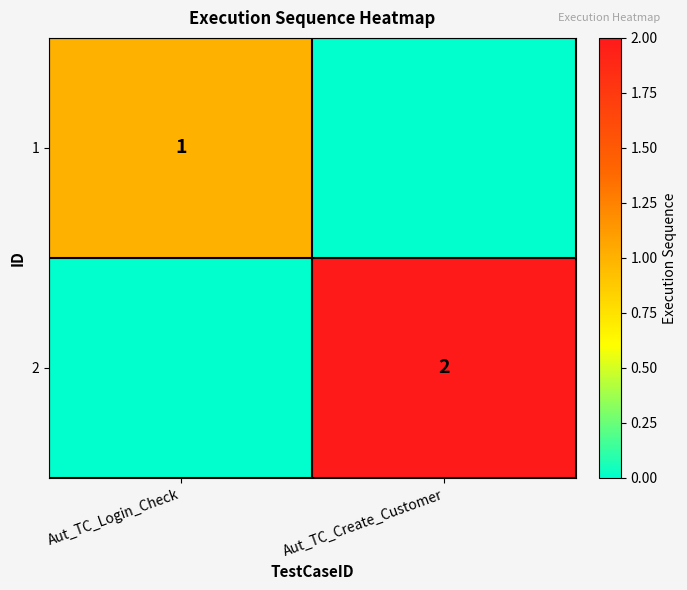

The value of 2 at Aut_TC_Create_Customer is 1. True or false?

False